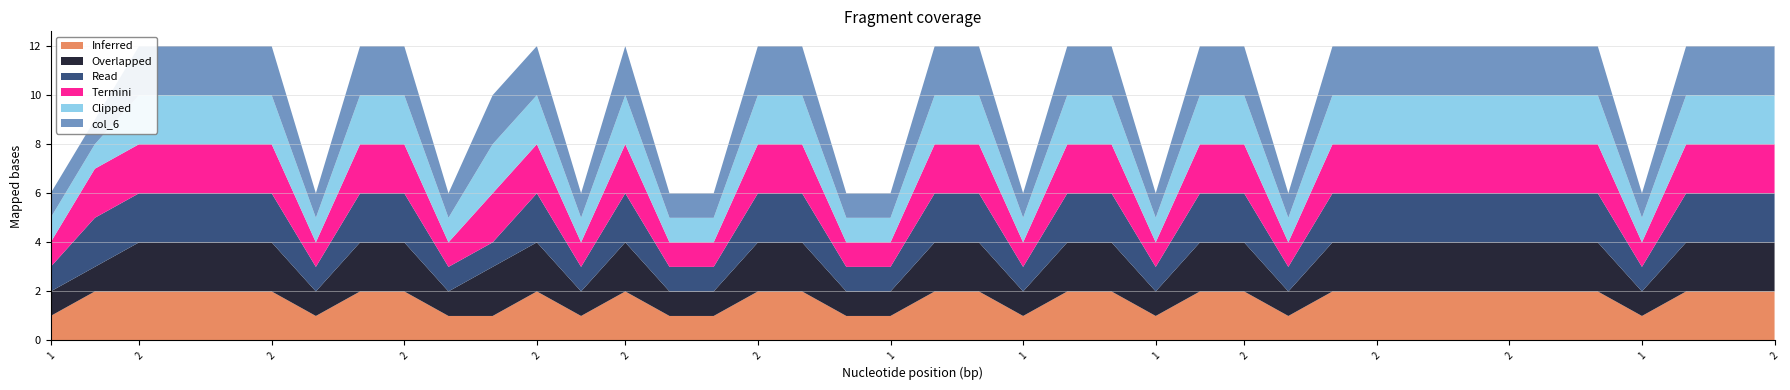

Reading right to left, what are all the values shown in this chart?

col_1: 2	2	2	1	2	2	2	2	2	2	2	1	2	2	1	2	2	1	2	2	1	1	2	2	1	1	2	1	2	1	1	2	2	1	2	2	2	2	2	1
col_2: 2	2	2	1	2	2	2	2	2	2	2	1	2	2	1	2	2	1	2	2	1	1	2	2	1	1	2	1	2	2	1	2	2	1	2	2	2	2	1	1
col_3: 2	2	2	1	2	2	2	2	2	2	2	1	2	2	1	2	2	1	2	2	1	1	2	2	1	1	2	1	2	1	1	2	2	1	2	2	2	2	2	1
col_4: 2	2	2	1	2	2	2	2	2	2	2	1	2	2	1	2	2	1	2	2	1	1	2	2	1	1	2	1	2	2	1	2	2	1	2	2	2	2	2	1
col_5: 2	2	2	1	2	2	2	2	2	2	2	1	2	2	1	2	2	1	2	2	1	1	2	2	1	1	2	1	2	2	1	2	2	1	2	2	2	2	1	1
col_6: 2	2	2	1	2	2	2	2	2	2	2	1	2	2	1	2	2	1	2	2	1	1	2	2	1	1	2	1	2	2	1	2	2	1	2	2	2	2	1	1